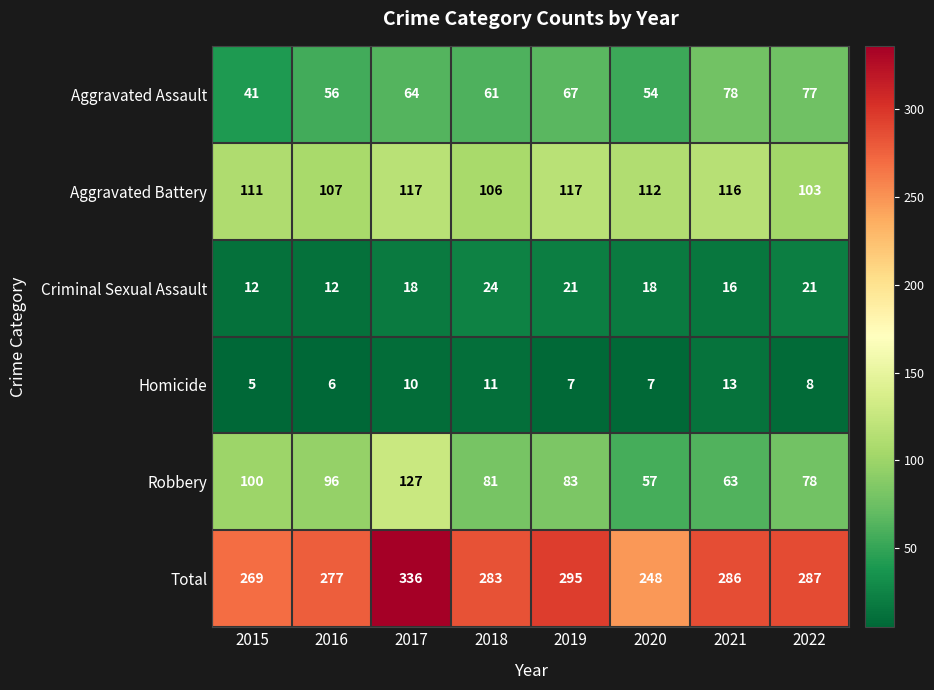

True or false: Aggravated Assault has a value of 107 at 2021.

False